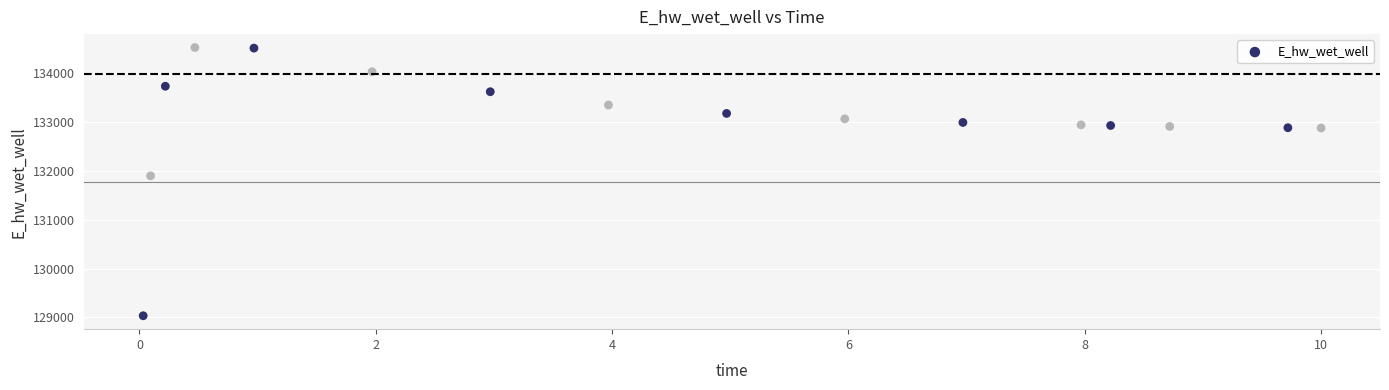

What Y value in the scatter plot is closest to 131781?

131901.2